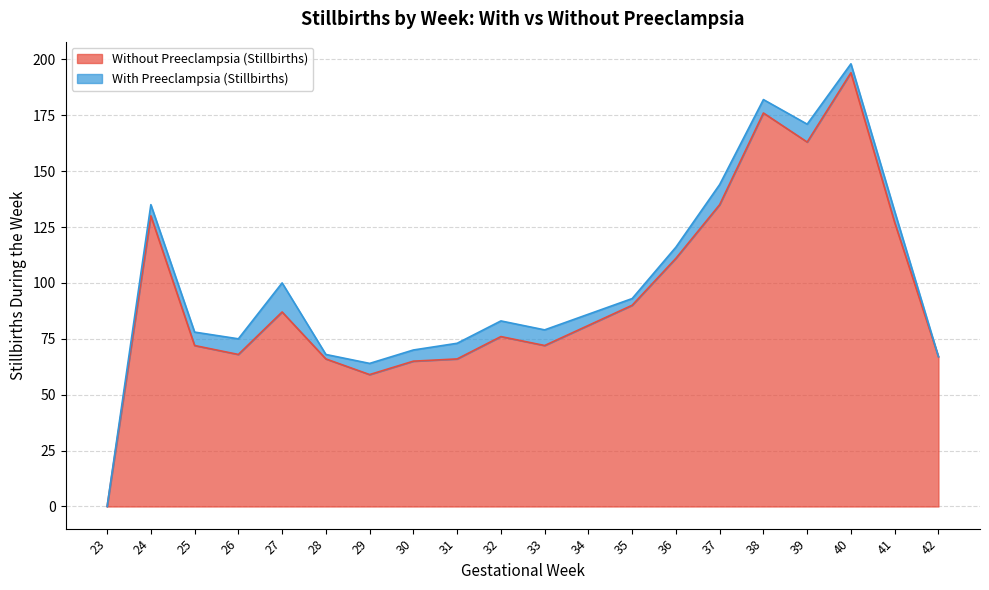

How many points are higher than both their immediate neighbors (excluding endpoints)?

5